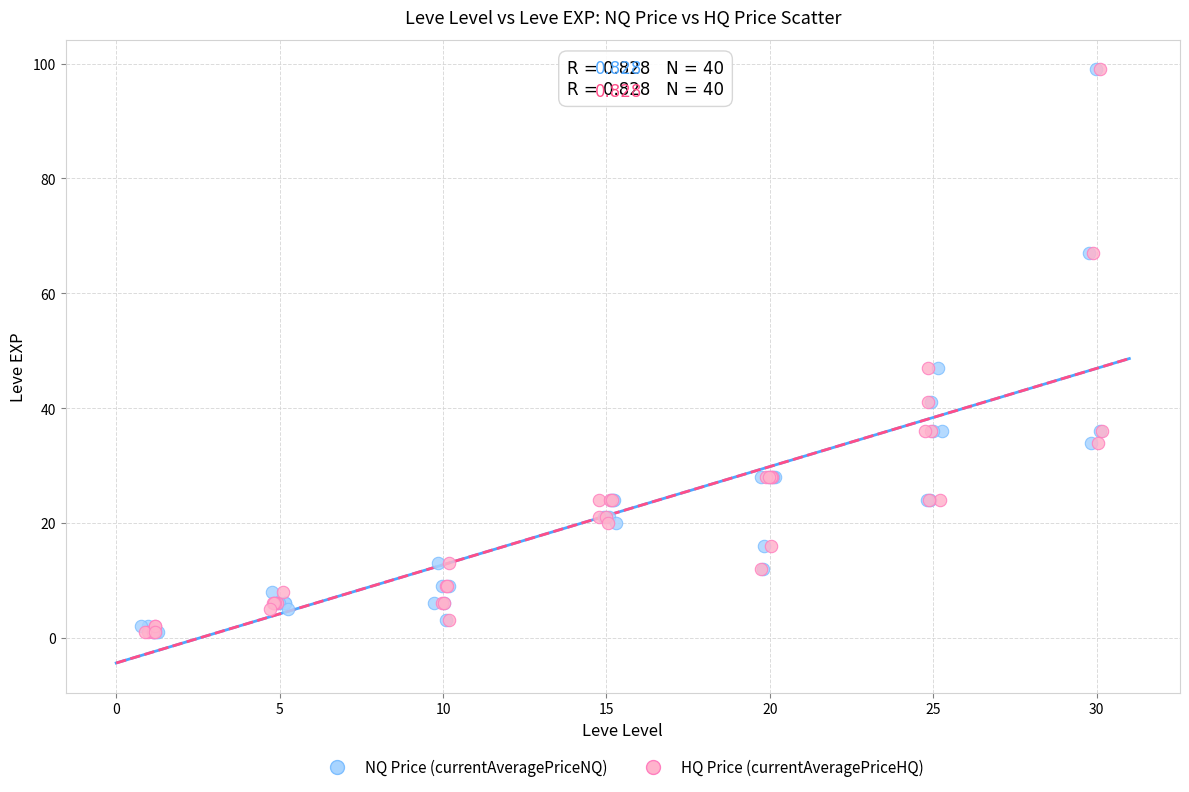

What are all the series names shown in the legend?

NQ Price (currentAveragePriceNQ), HQ Price (currentAveragePriceHQ)